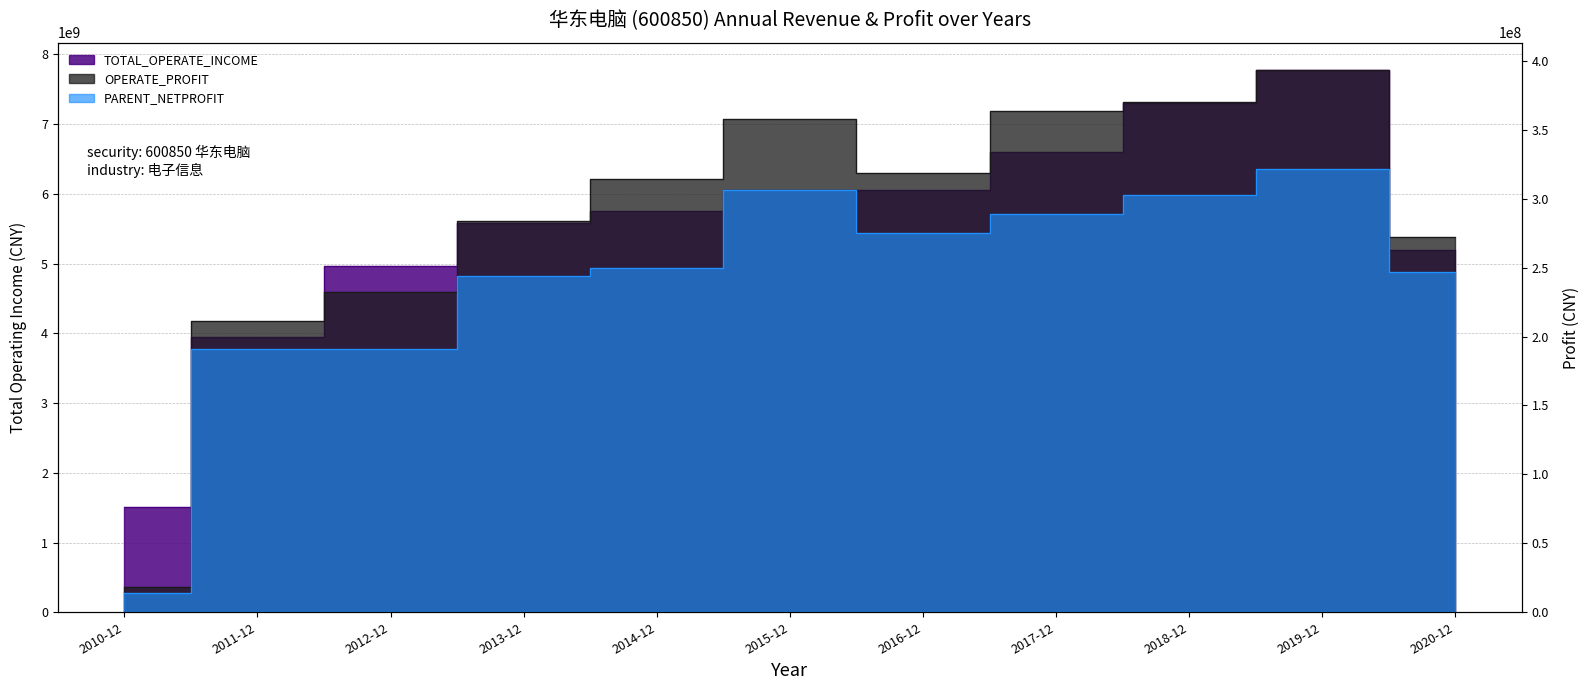

What is the label of the 7th point from the left?

2016-12